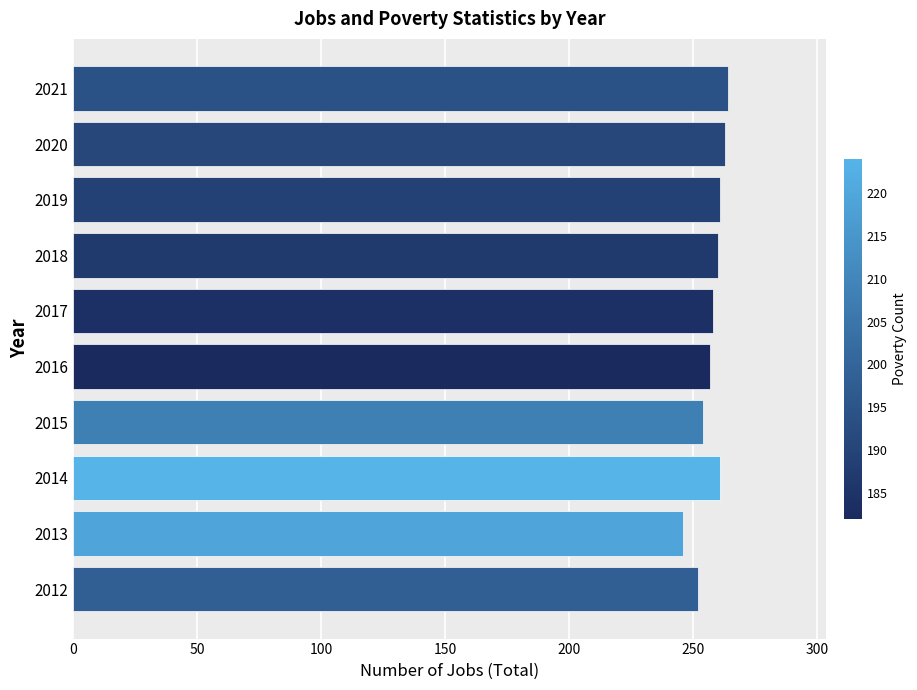

What is the difference between the second highest and second lowest values?

11